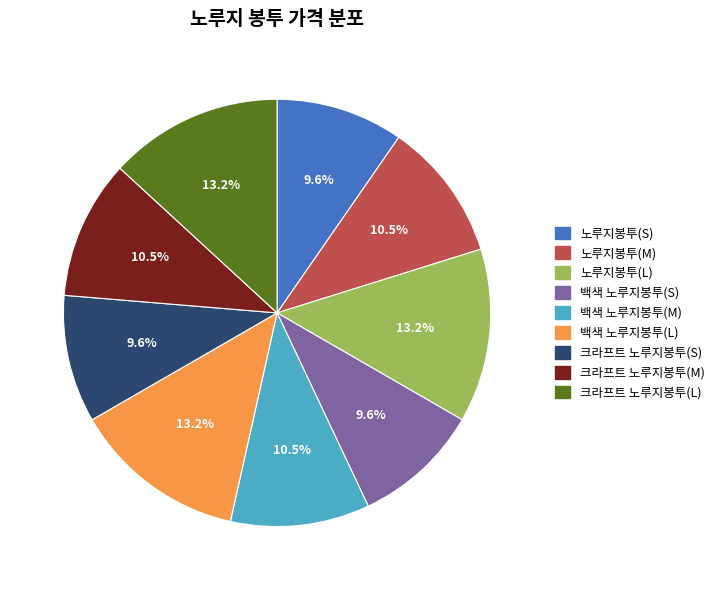

To the nearest percent, what is the combined percentage of 크라프트 노루지봉투(L) and 노루지봉투(M)?

24%